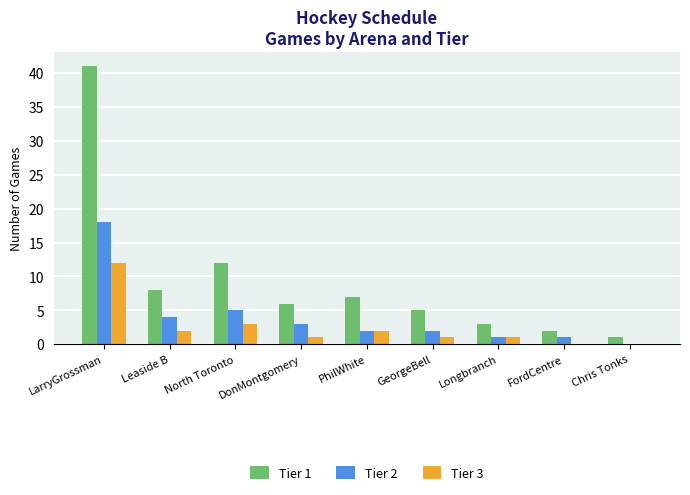

Which series changed the most between LarryGrossman and GeorgeBell?

Tier 1